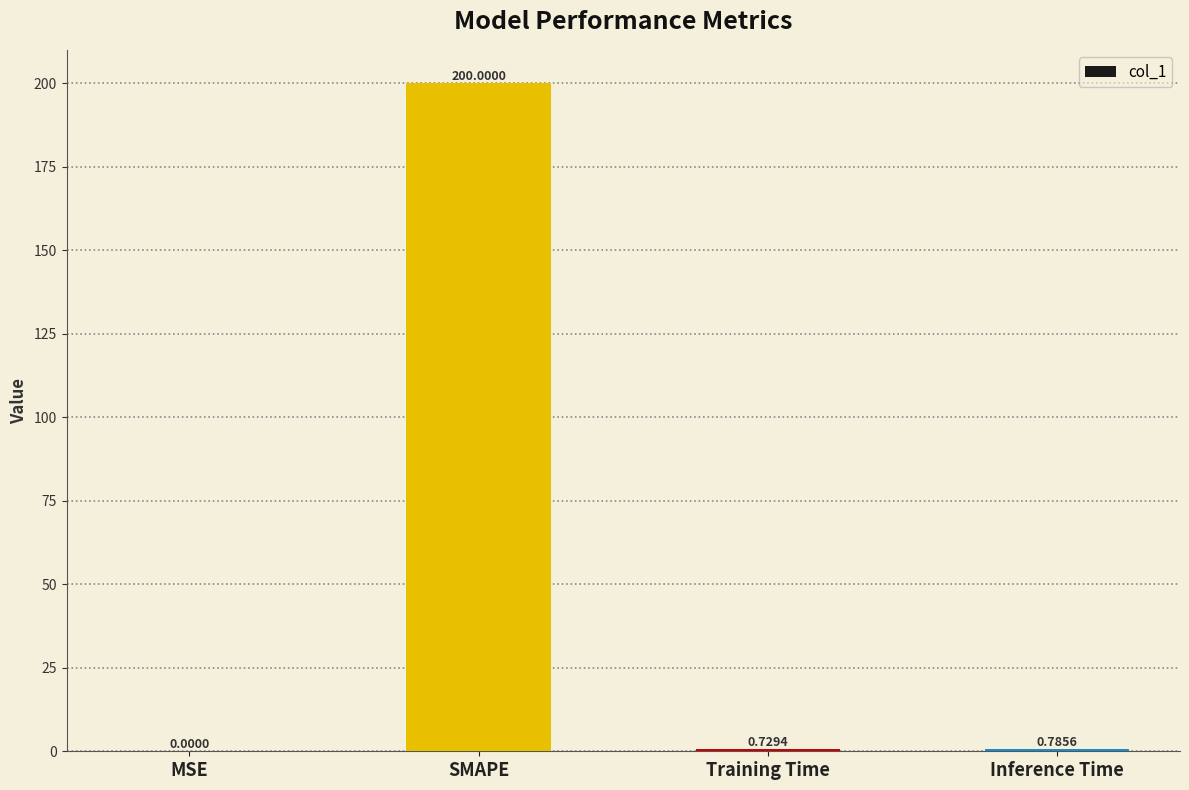

The value at SMAPE is 268.5. True or false?

False